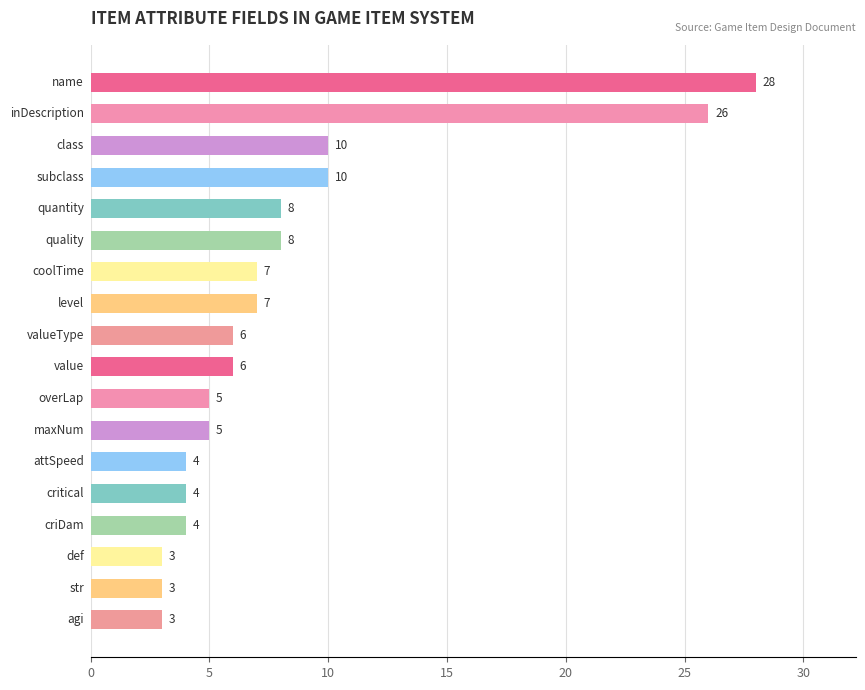

What is the value of the 12th bar from the top?

5